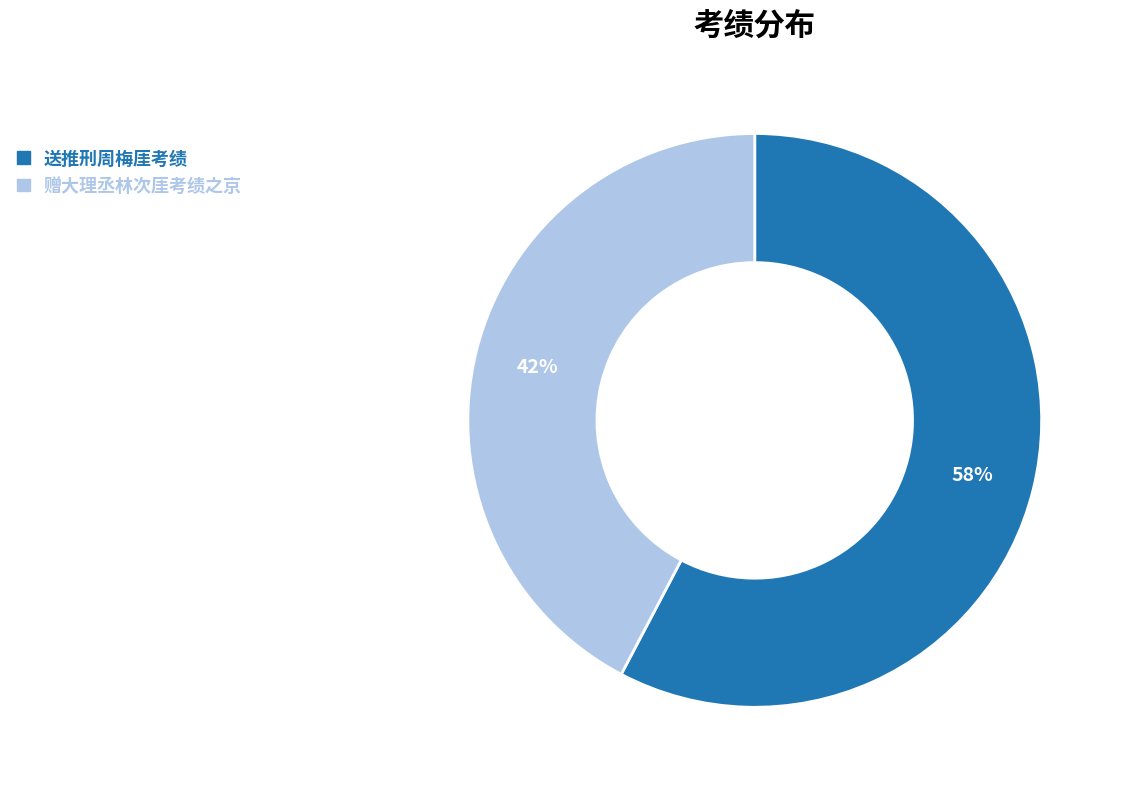

Between 赠大理丞林次厓考绩之京 and 送推刑周梅厓考绩, which is larger?

送推刑周梅厓考绩